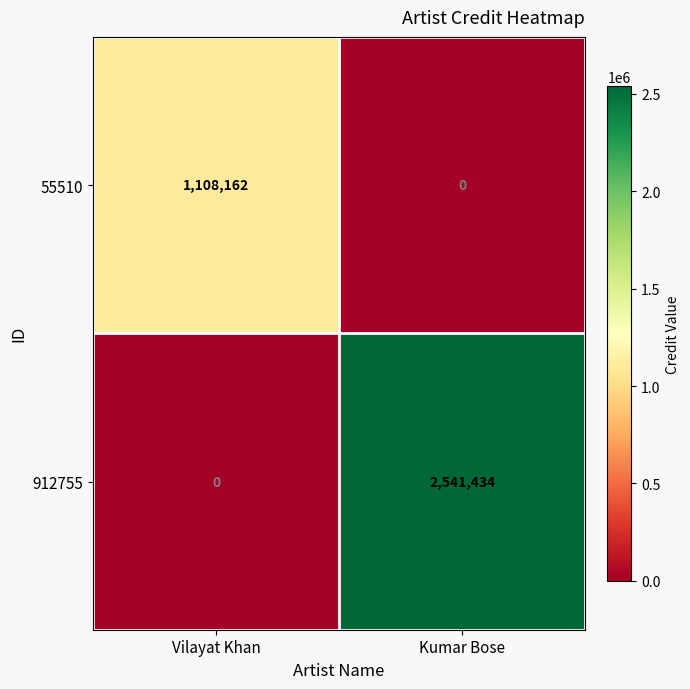

At how many categories does at least one series exceed 813425?

2